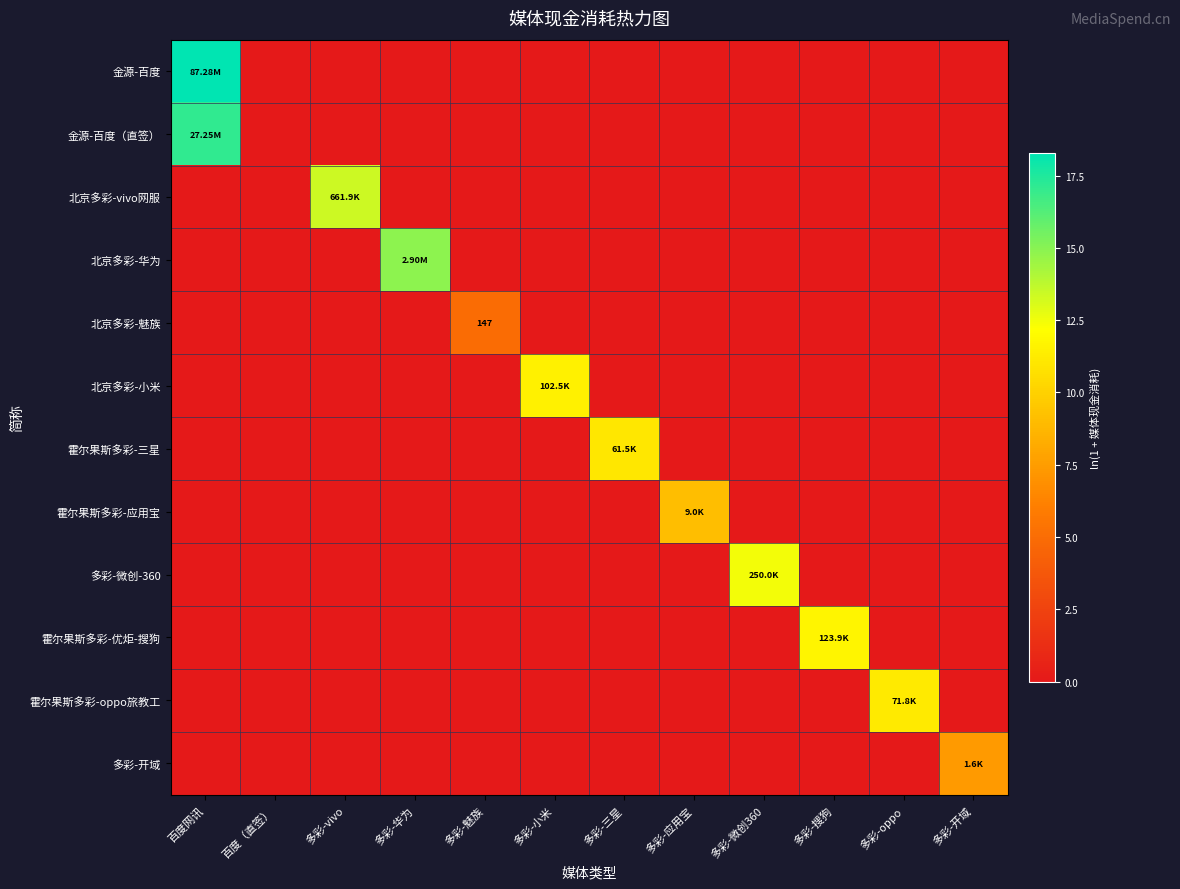

List the labels in order of 霍尔果斯多彩-优炬-搜狗 value, smallest first.

百度网讯, 百度（直签）, 多彩-vivo, 多彩-华为, 多彩-魅族, 多彩-小米, 多彩-三星, 多彩-应用宝, 多彩-微创360, 多彩-oppo, 多彩-开域, 多彩-搜狗